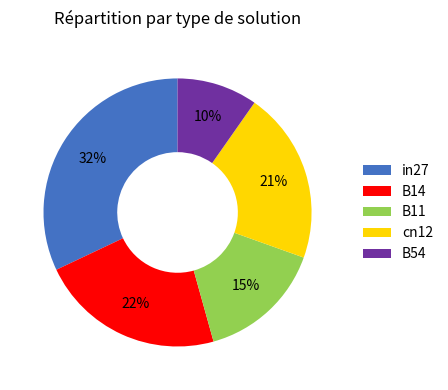

To the nearest percent, what percentage of the pie is cn12?

21%